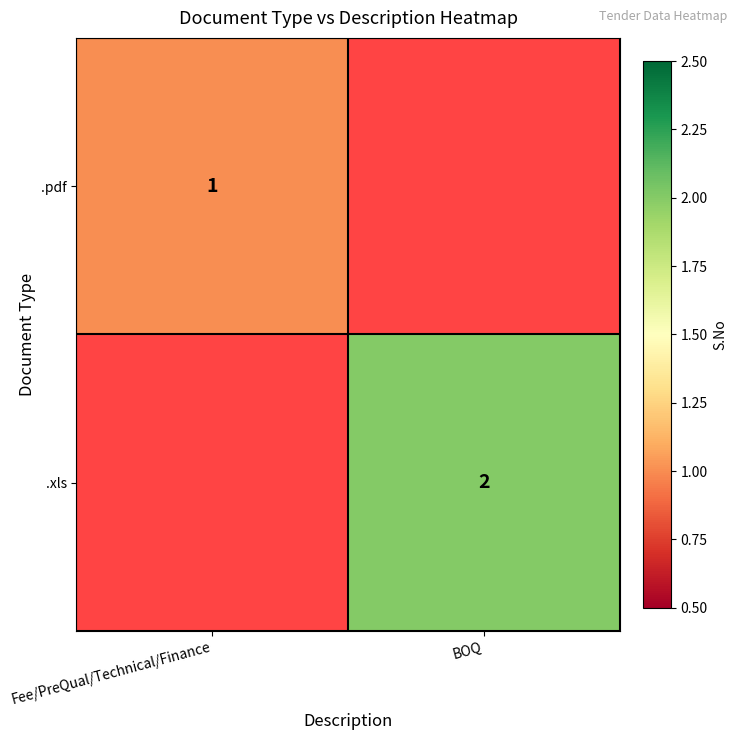

True or false: .pdf has a value of 1 at Fee/PreQual/Technical/Finance.

True